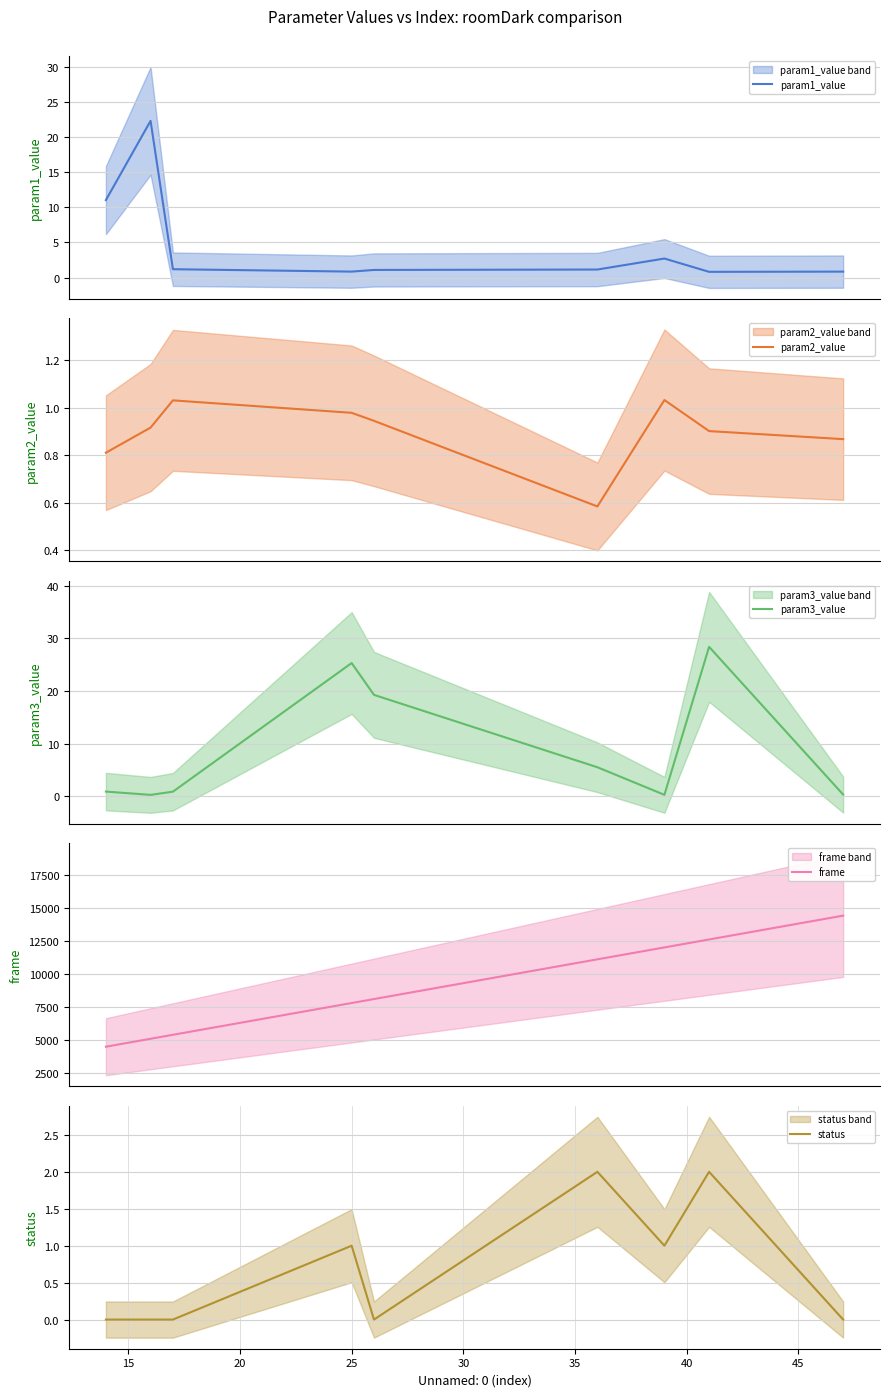

What is the minimum value for param1_value?

0.8